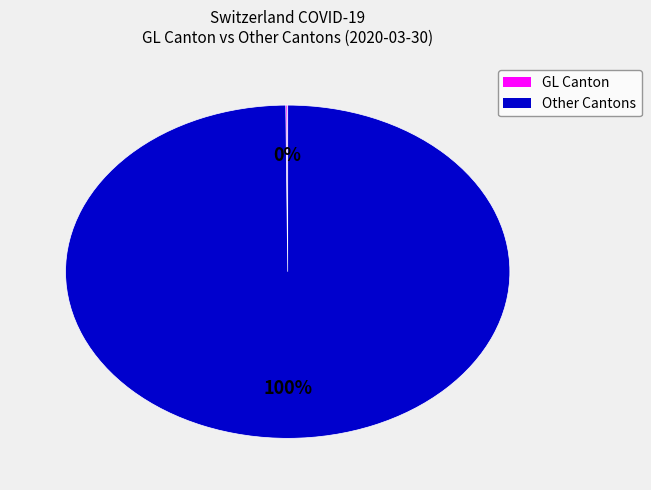

Does any single category account for the majority?

Yes